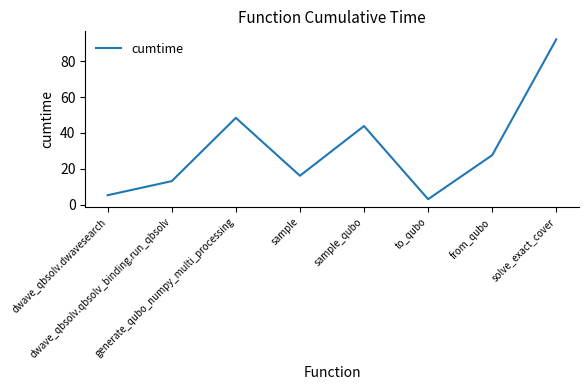

Which category has the highest value across all series?

solve_exact_cover